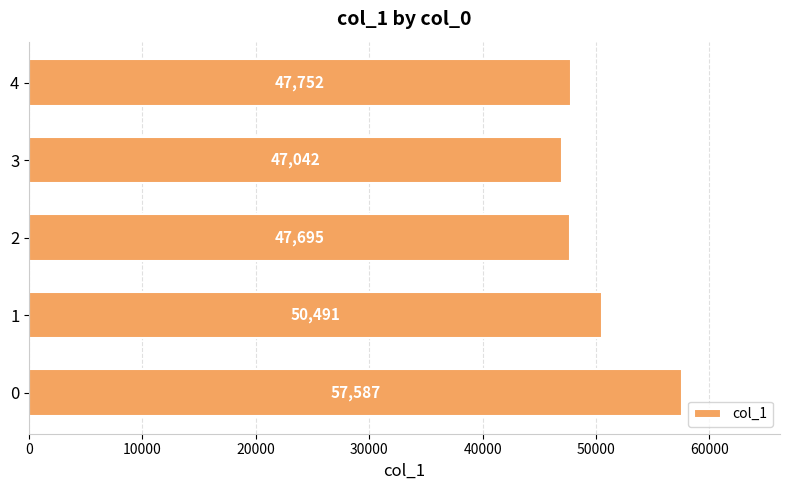

Does the chart contain stacked bars?

No